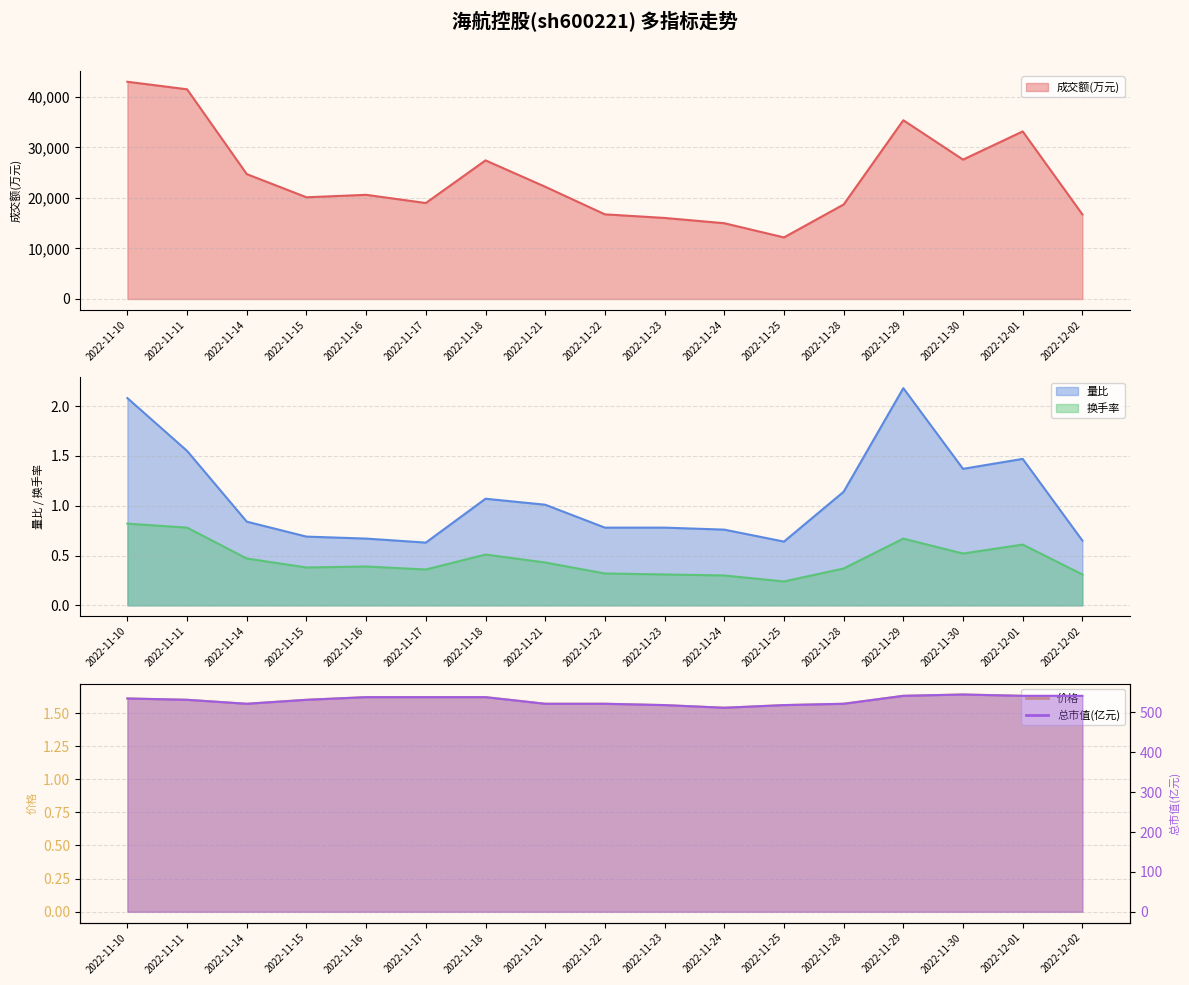

Count the number of categories in the chart.

17